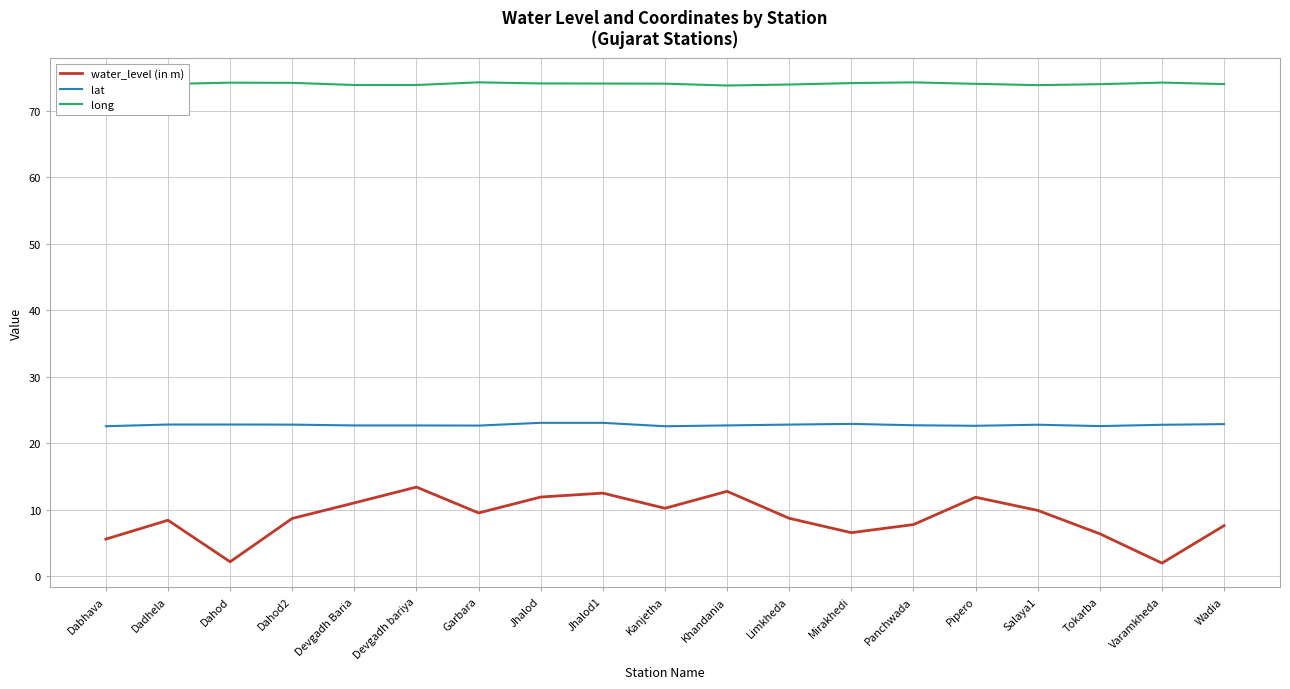

Is the value of long at Devgadh bariya greater than the value of lat at Dahod?

Yes